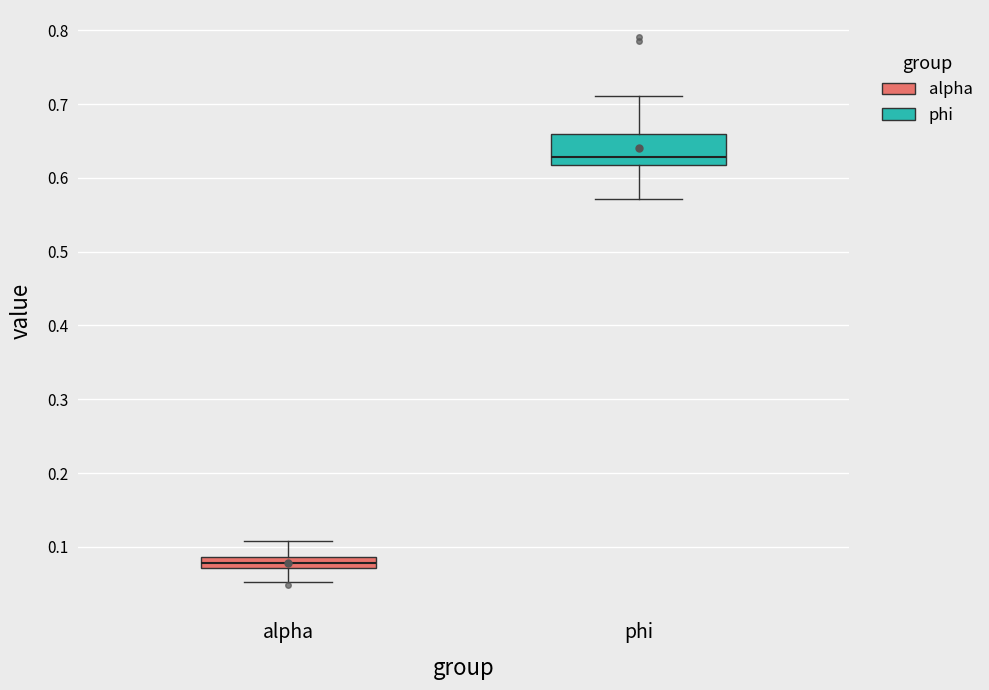

Which box has the highest median line?

phi